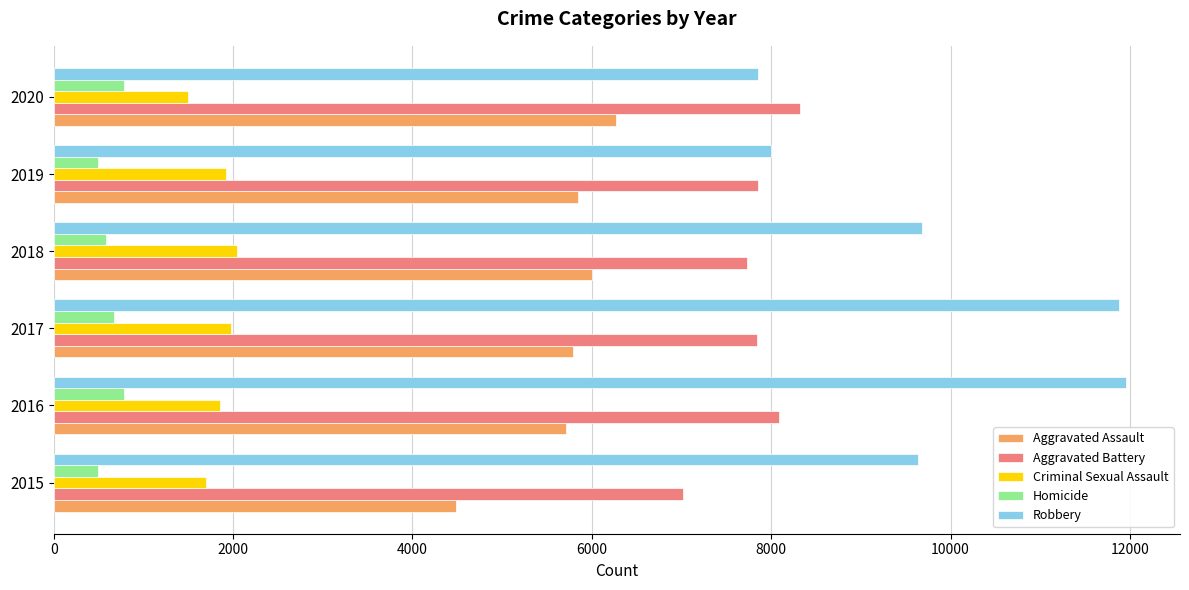

What is the difference between the second highest and minimum values in the Robbery series?

4025